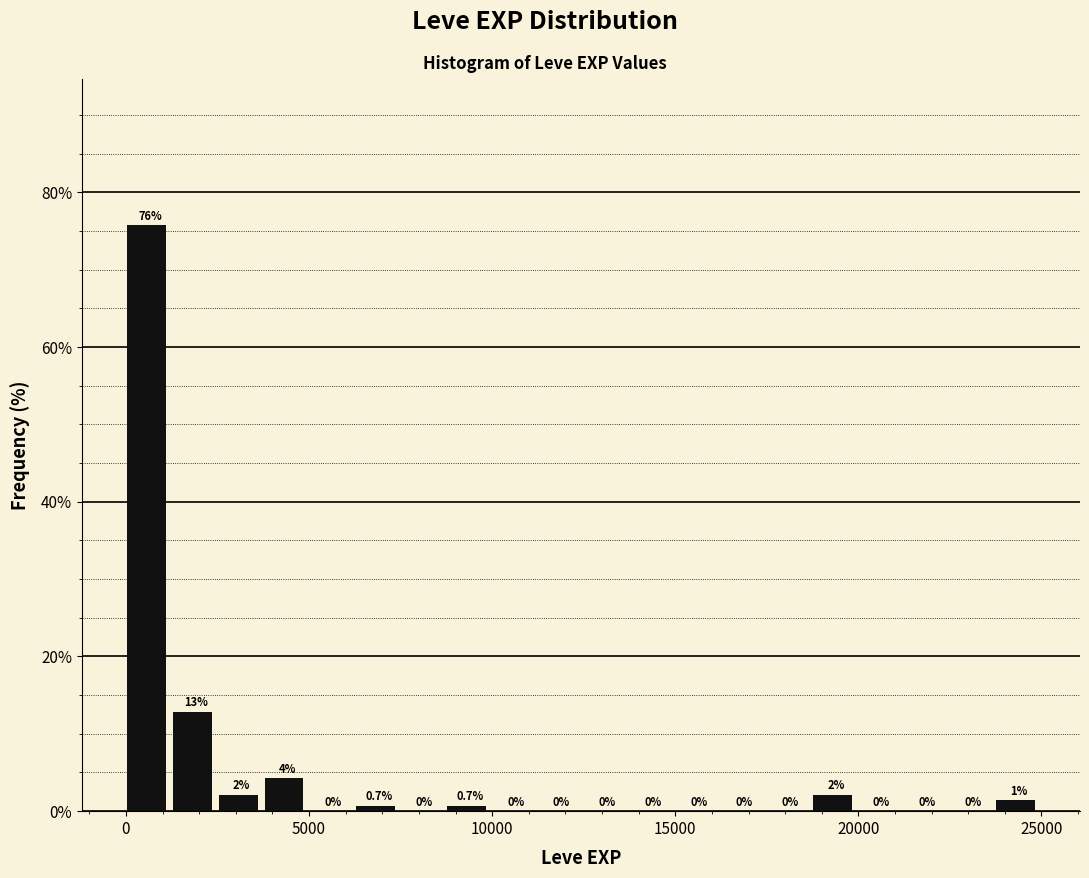

Read against the x-axis, roughly where is the centre of the tallest bar?

500